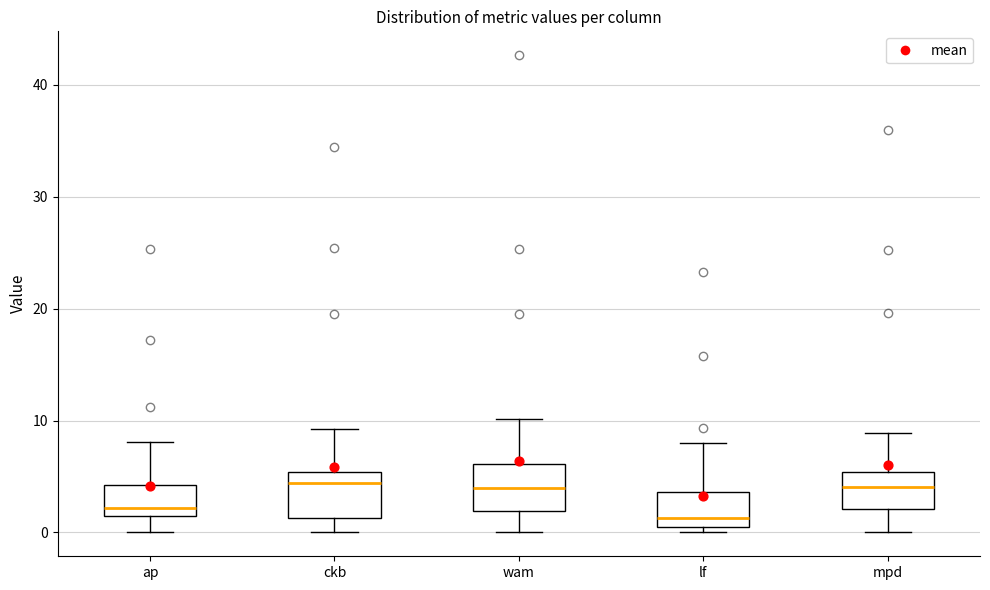

Where does the upper whisker of the box for ckb end on the y-axis? The values are not printed on the chart, so give them approximately, as read against the axis.

9